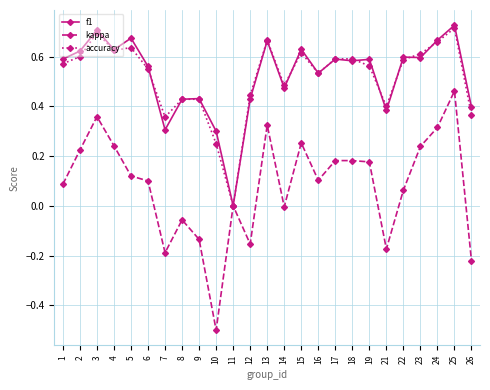

Between 4 and 11, which series saw the biggest shift?

f1